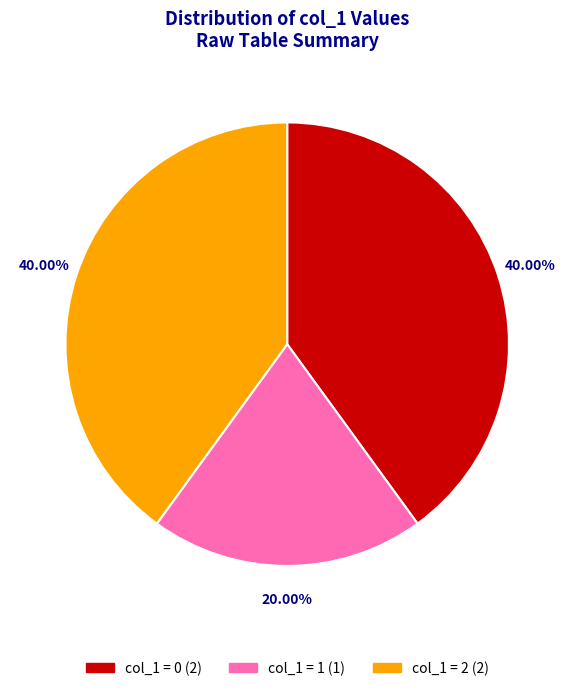

How many slices are in this pie chart?

3